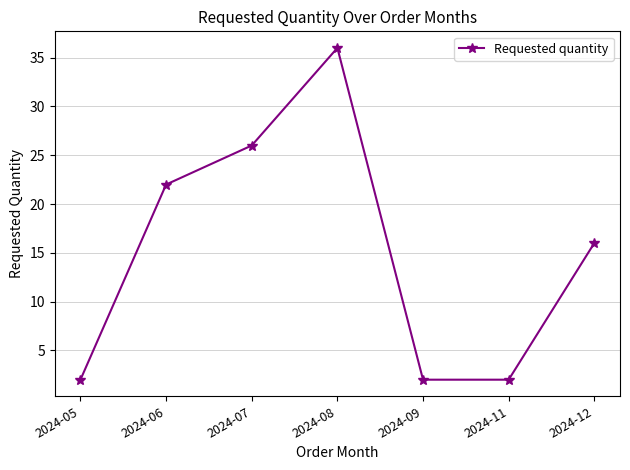

Reading left to right, what are all the values shown in this chart?

2	22	26	36	2	2	16